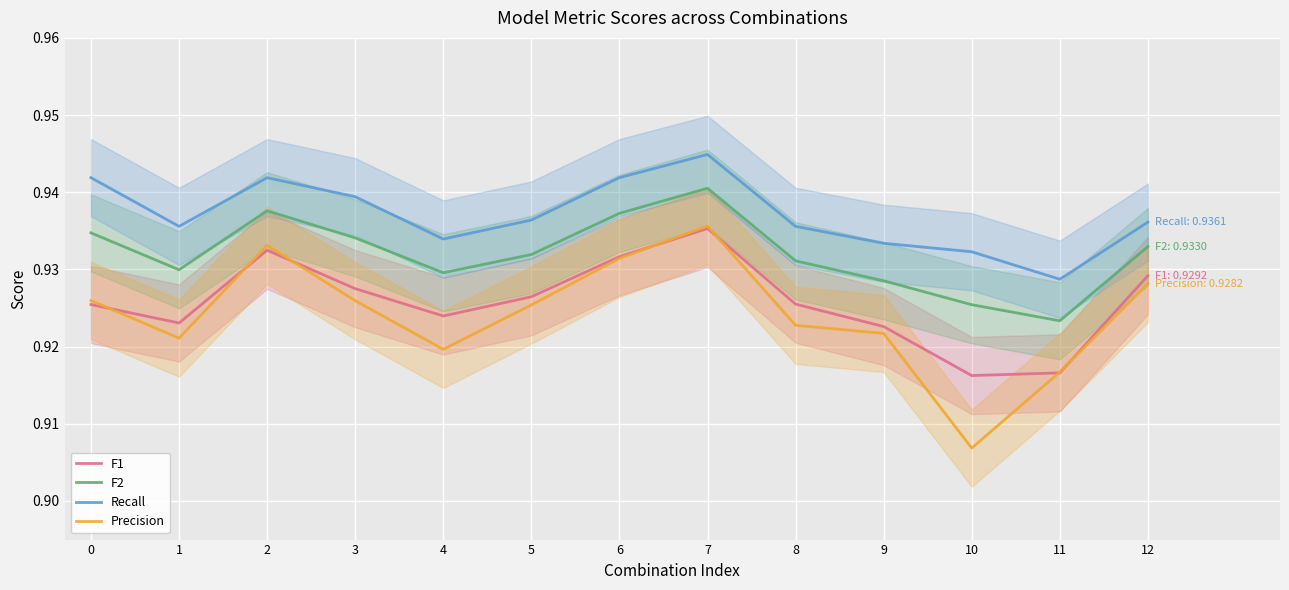

Which category has the lowest value across all series?

10